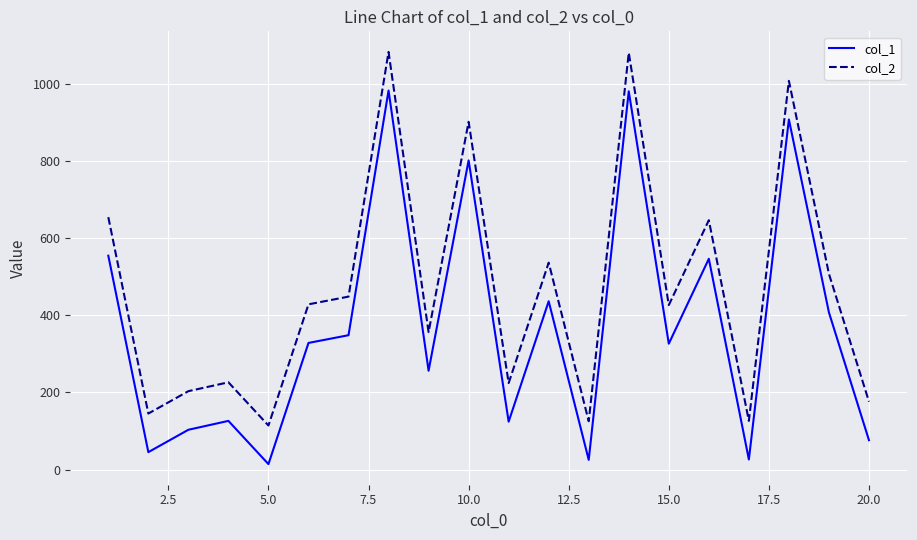

True or false: col_1 has more than 1 points higher than both neighbors.

True